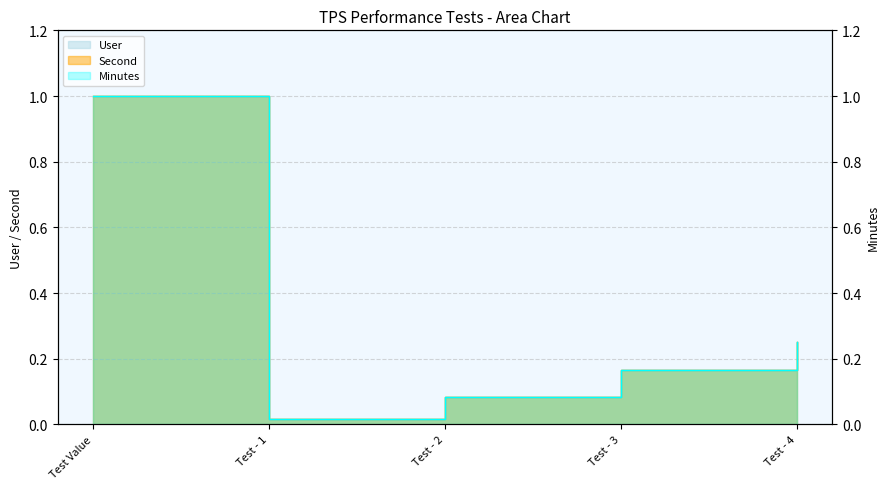

At which category is the sum across all series the highest?

Test Value